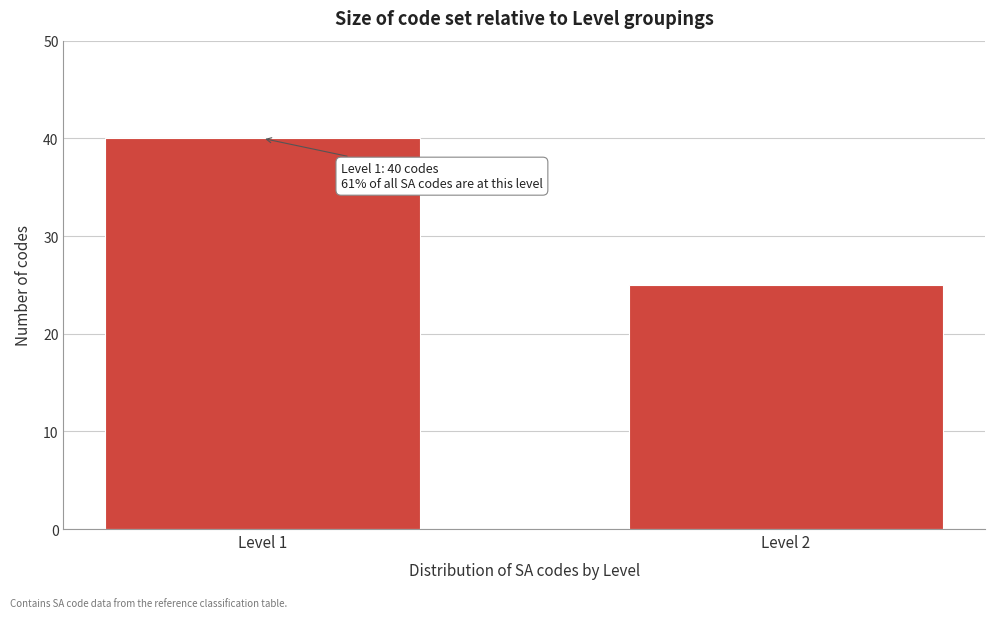

Reading left to right, transcribe all the data shown in this chart.

Level 1=40	Level 2=25